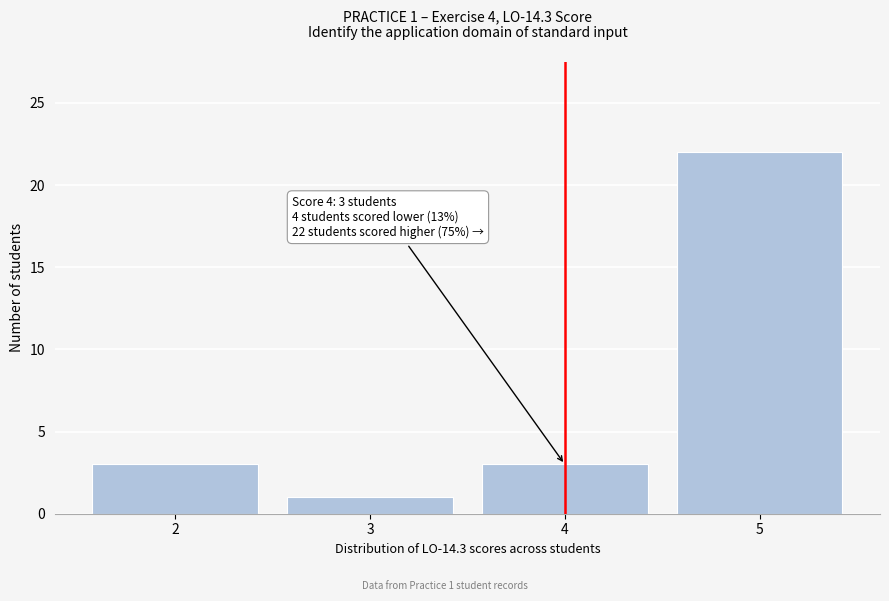

Which range on the x-axis has the tallest bar?

4.5 to 5.5